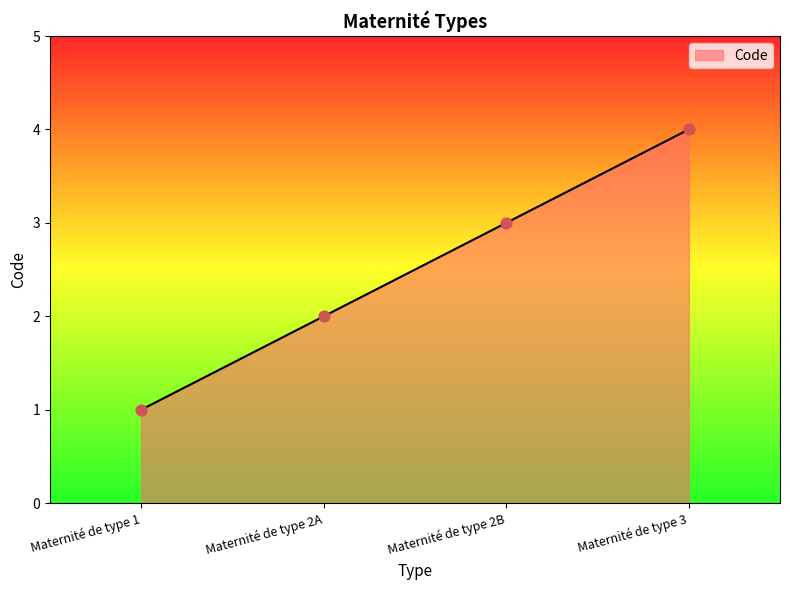

Which has a higher value, Maternité de type 1 or Maternité de type 2B?

Maternité de type 2B